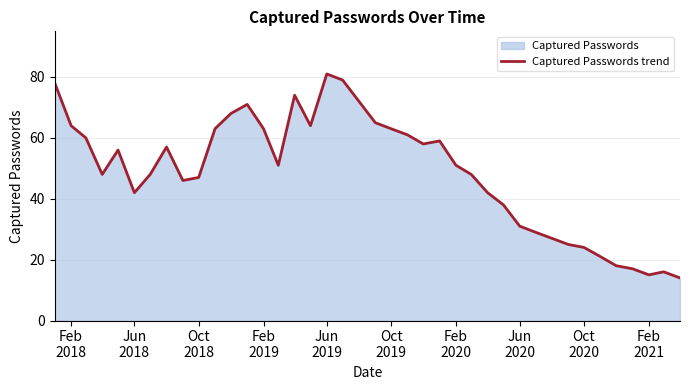

What is the greatest value displayed?

81